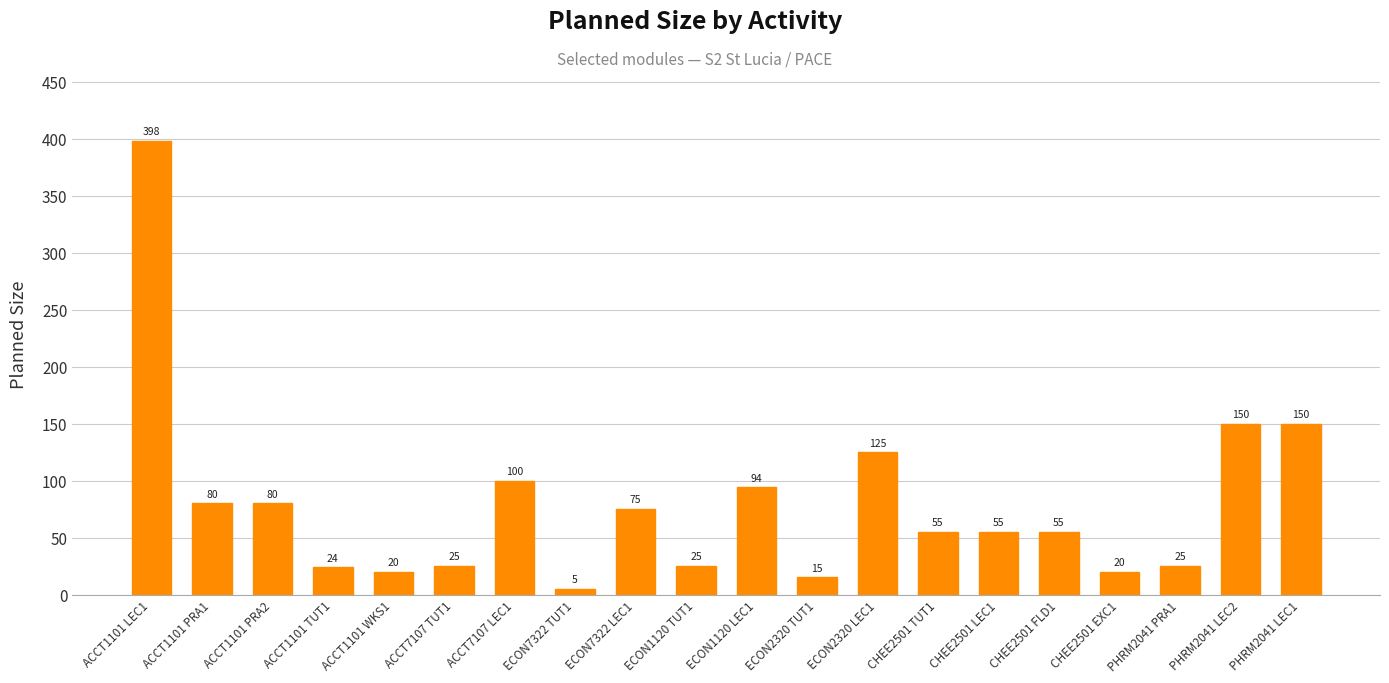

What is the label of the 3rd bar from the right?

PHRM2041 PRA1